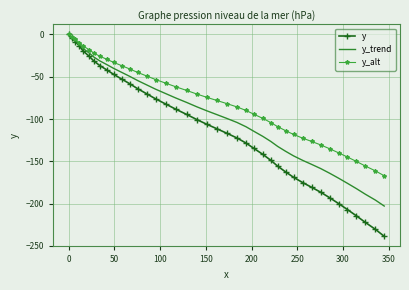

Which series has the largest total across all categories?

y_alt